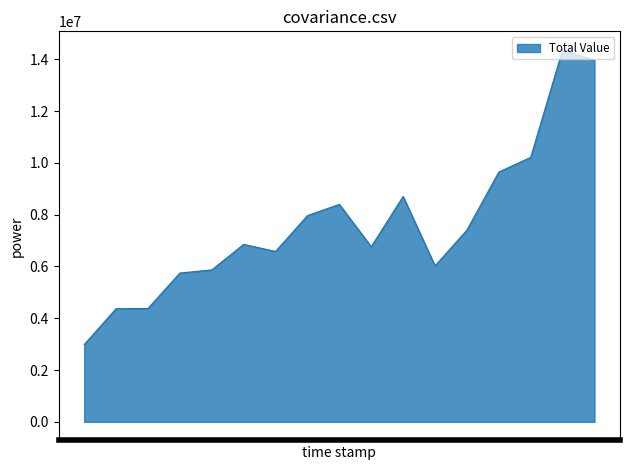

What is the greatest value displayed?

14363275.9